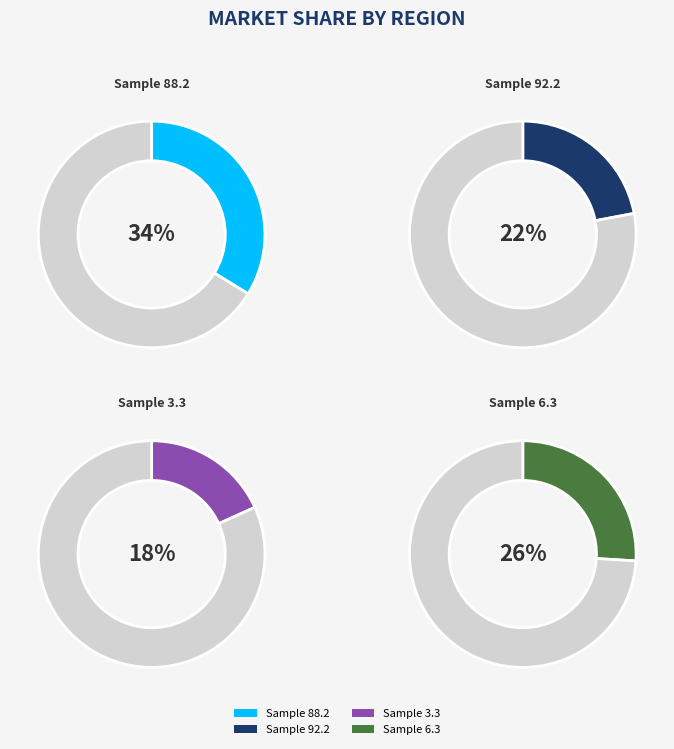

To the nearest percent, what is the difference between the Sample 88.2 and Sample 6.3 slice percentages?

8%